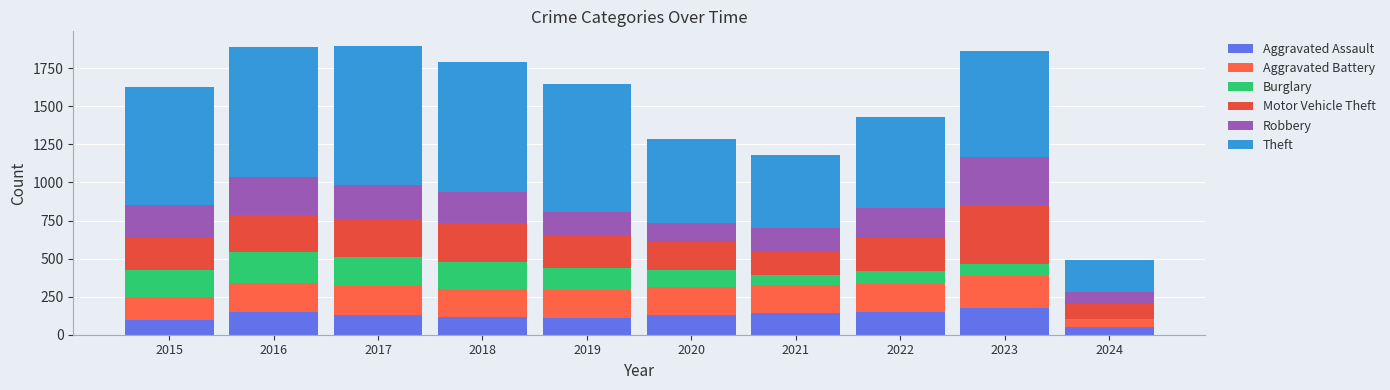

Which series has the widest spread of values?

Theft